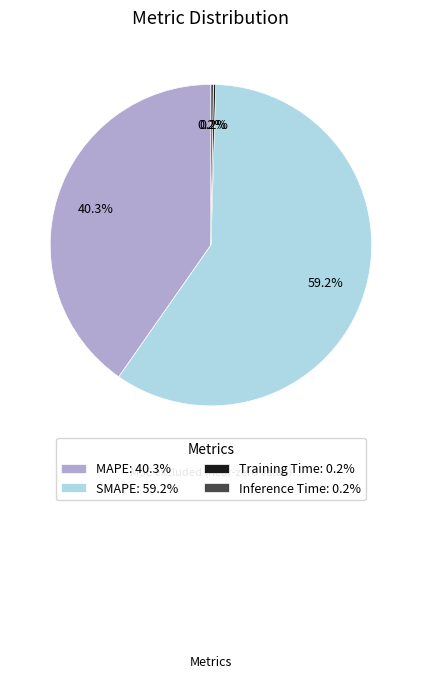

Is there any slice that represents more than half of the pie?

Yes